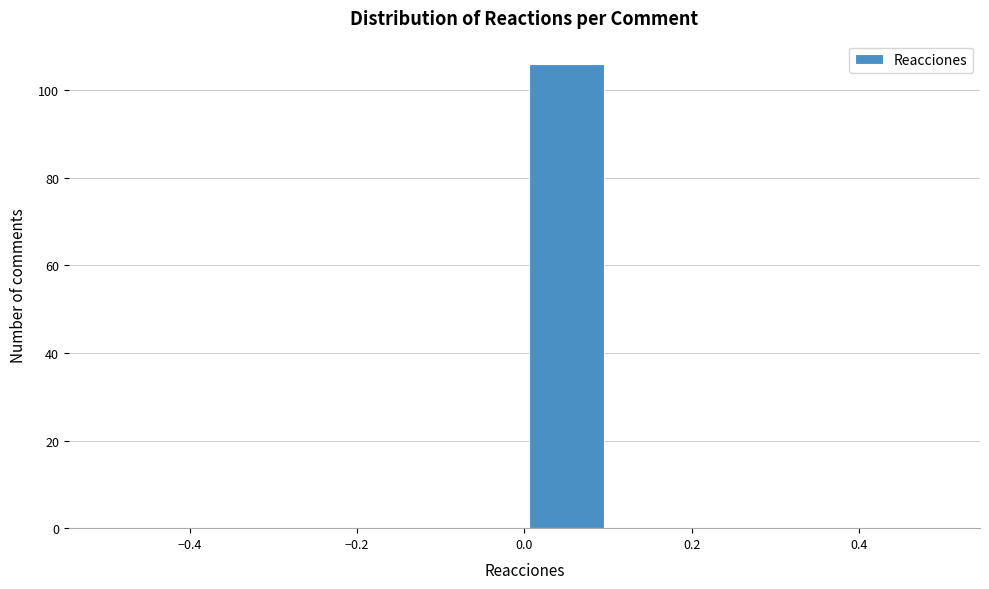

Reading left to right, list every bar in this chart as the range it spans on the x-axis followed by its height. The values are not printed on the chart, so give them approximately, as read against the axis.

-0.5 to -0.4: 0
-0.4 to -0.3: 0
-0.3 to -0.2: 0
-0.2 to -0.1: 0
-0.1 to 0.0: 0
0.0 to 0.1: 106
0.1 to 0.2: 0
0.2 to 0.3: 0
0.3 to 0.4: 0
0.4 to 0.5: 0